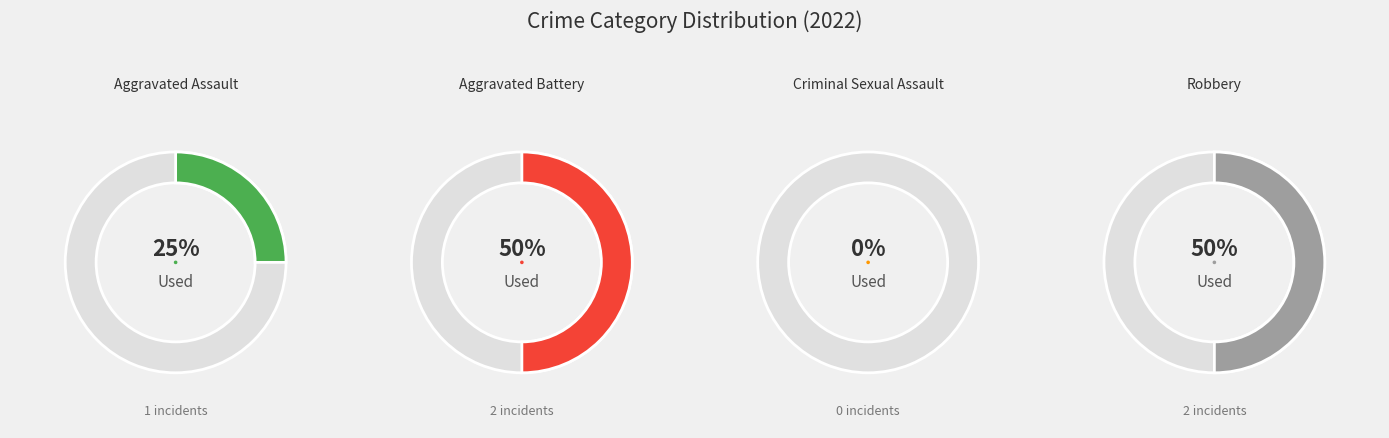

Is it true that Criminal Sexual Assault is 1% of the pie?

False